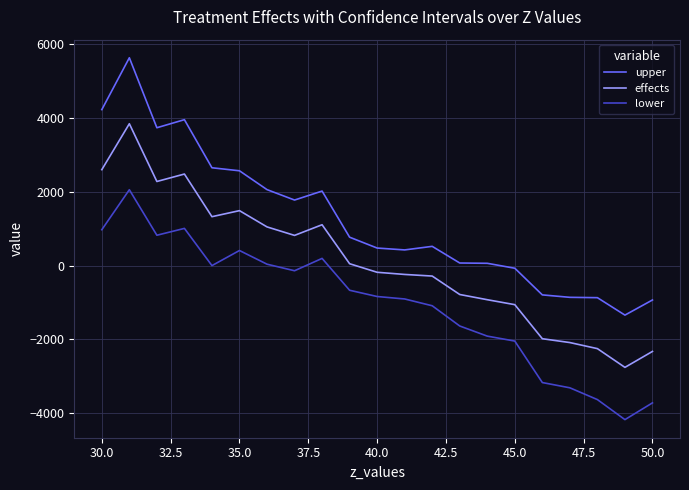

Which series has the largest total across all categories?

upper